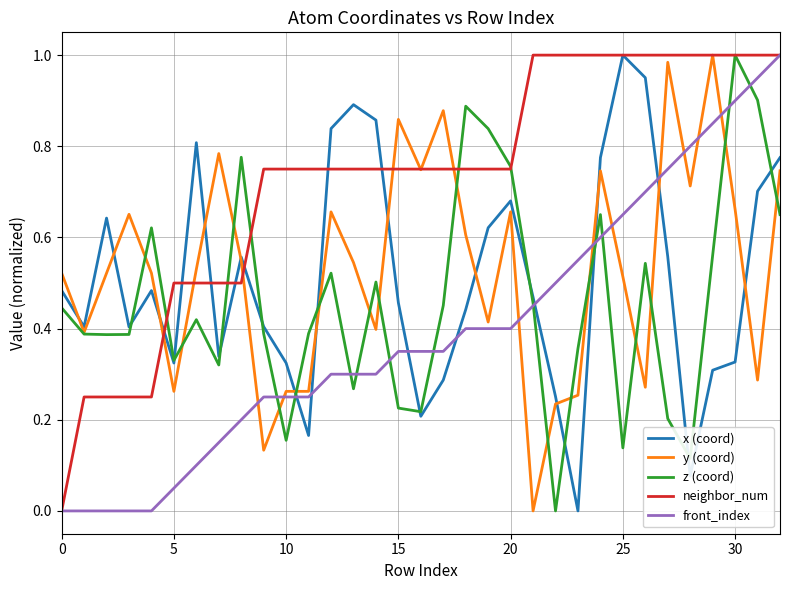

At how many categories does at least one series exceed 0?

33